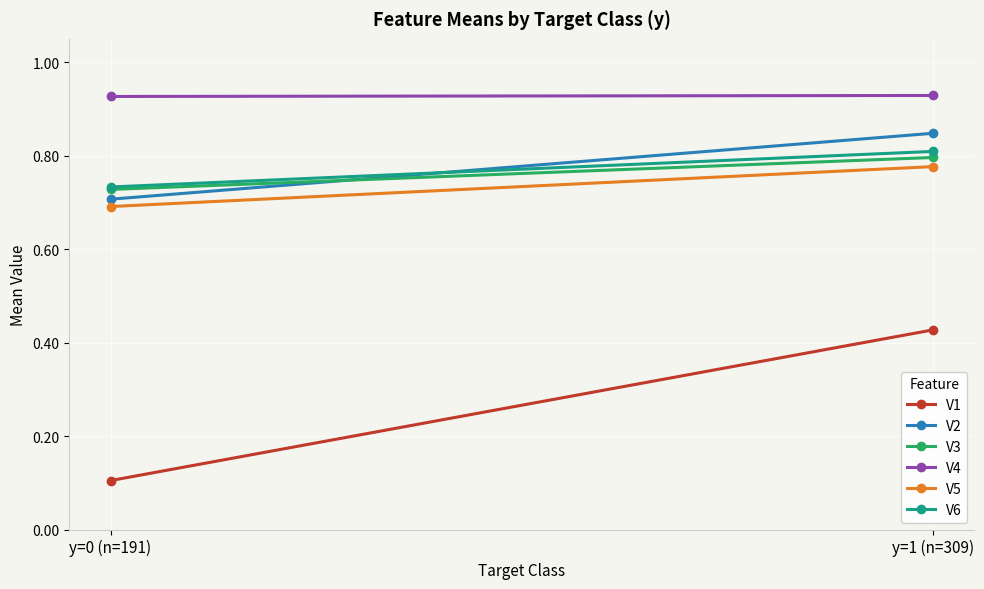

What is the minimum value for V3?

0.7